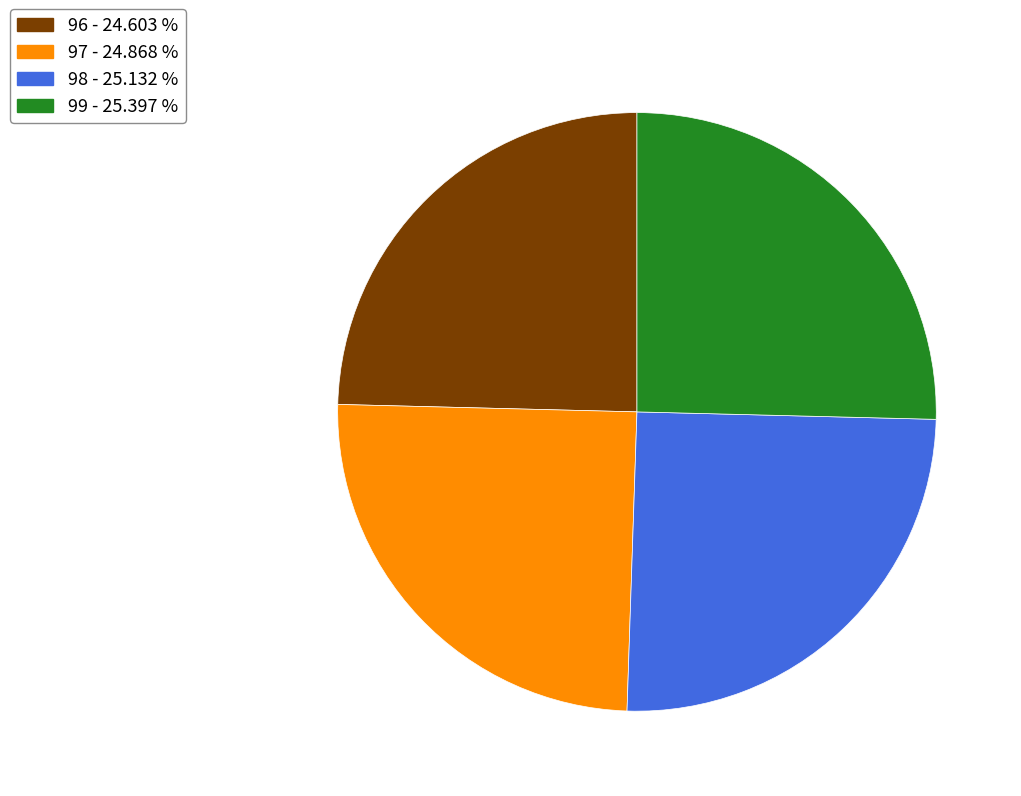

Combined, do 99 - 25.397 % and 98 - 25.132 % account for over 50%?

Yes